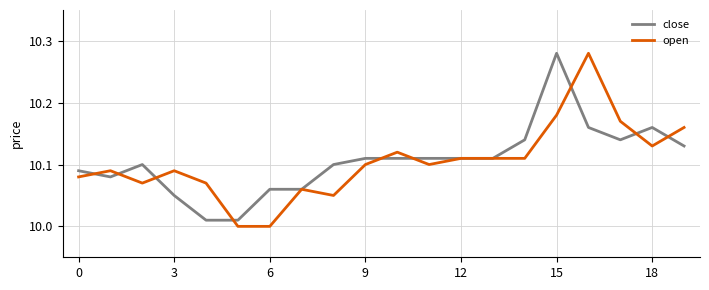

At 15, list the series in order from largest to smallest.

close, open